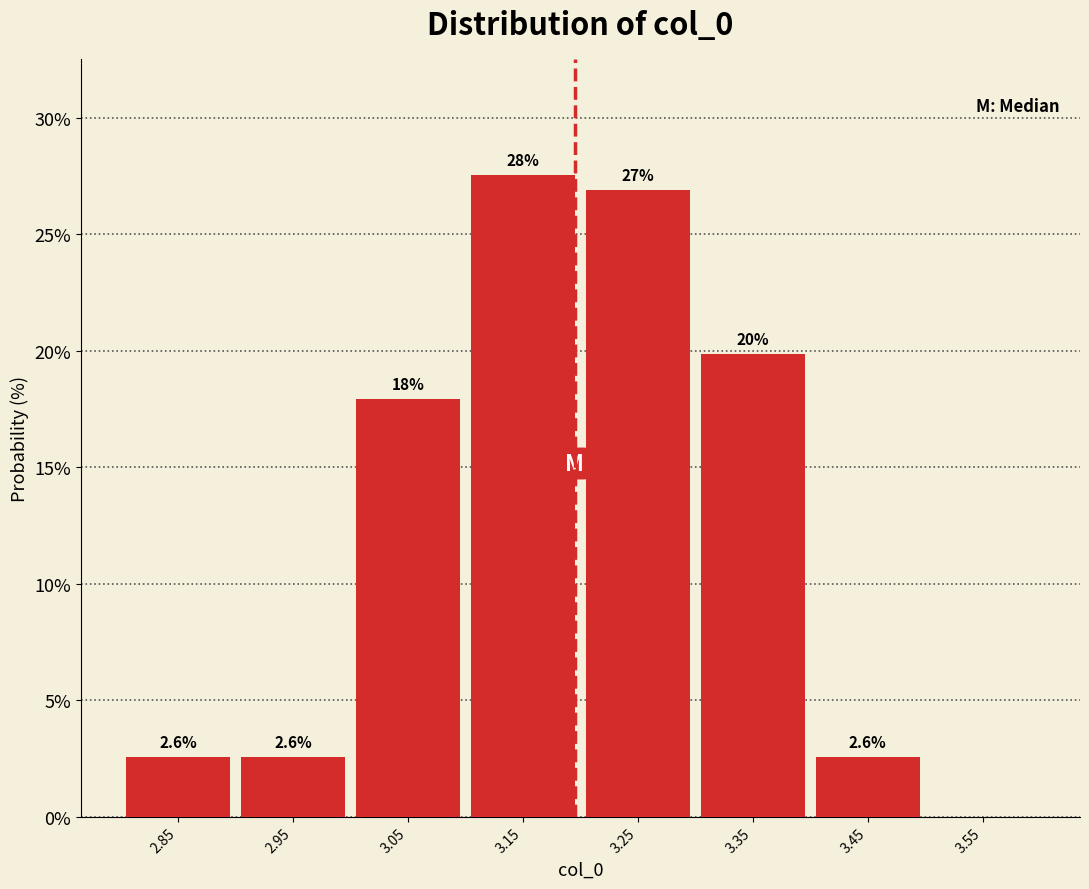

Which range on the x-axis has the tallest bar?

3.1 to 3.2